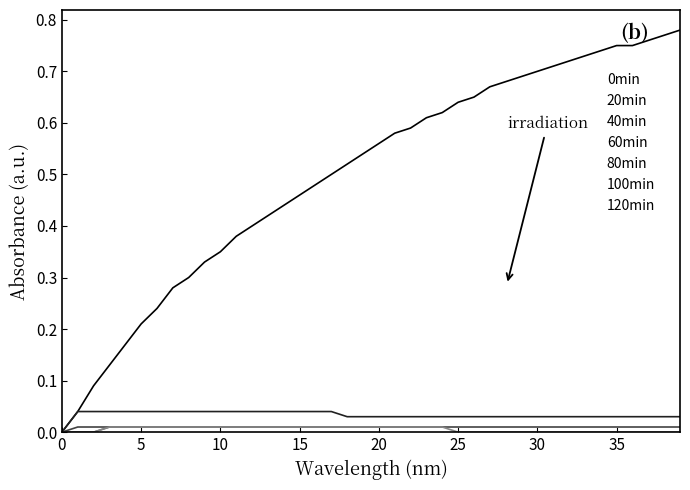

How many lines are shown in the chart?

5